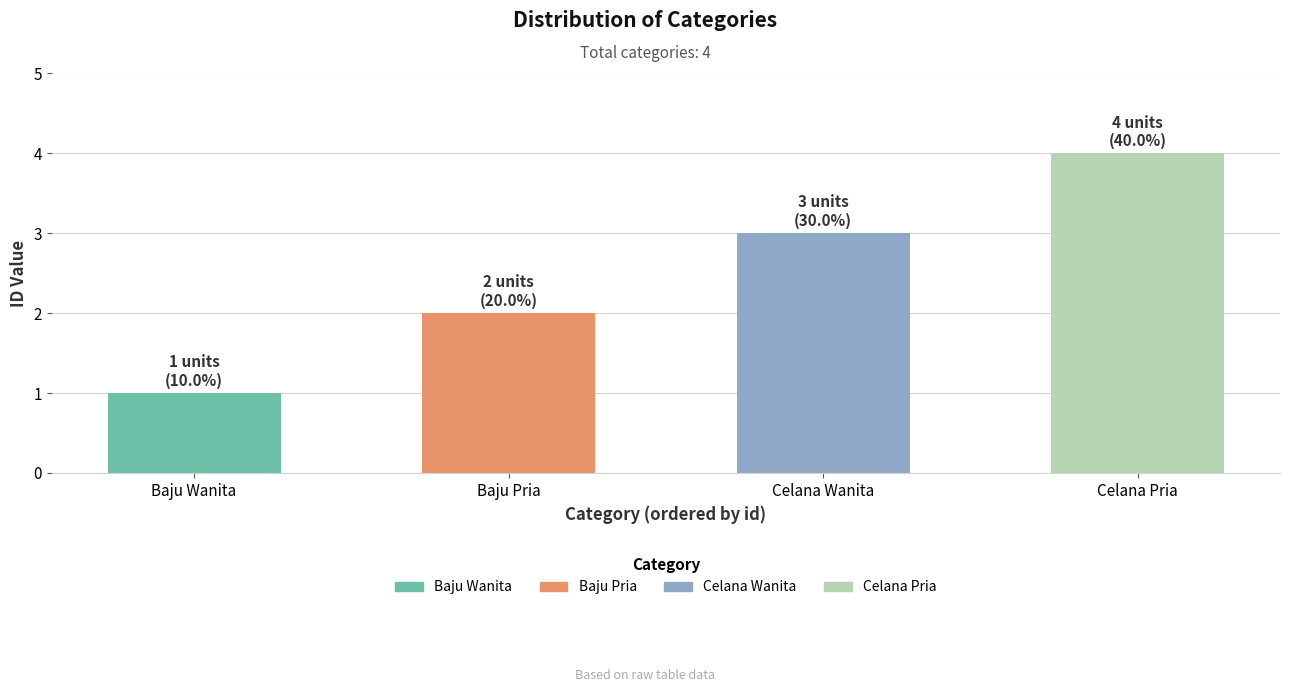

Which category has the lowest value across all series?

Baju Wanita